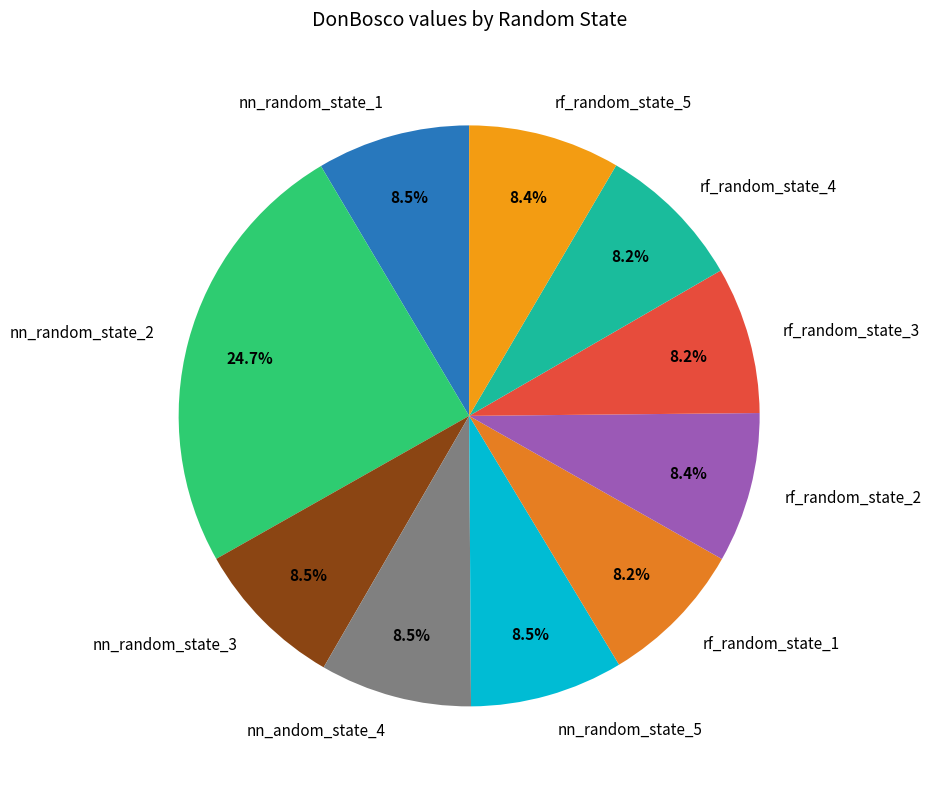

To the nearest percent, what percentage of the pie is rf_random_state_2?

8%